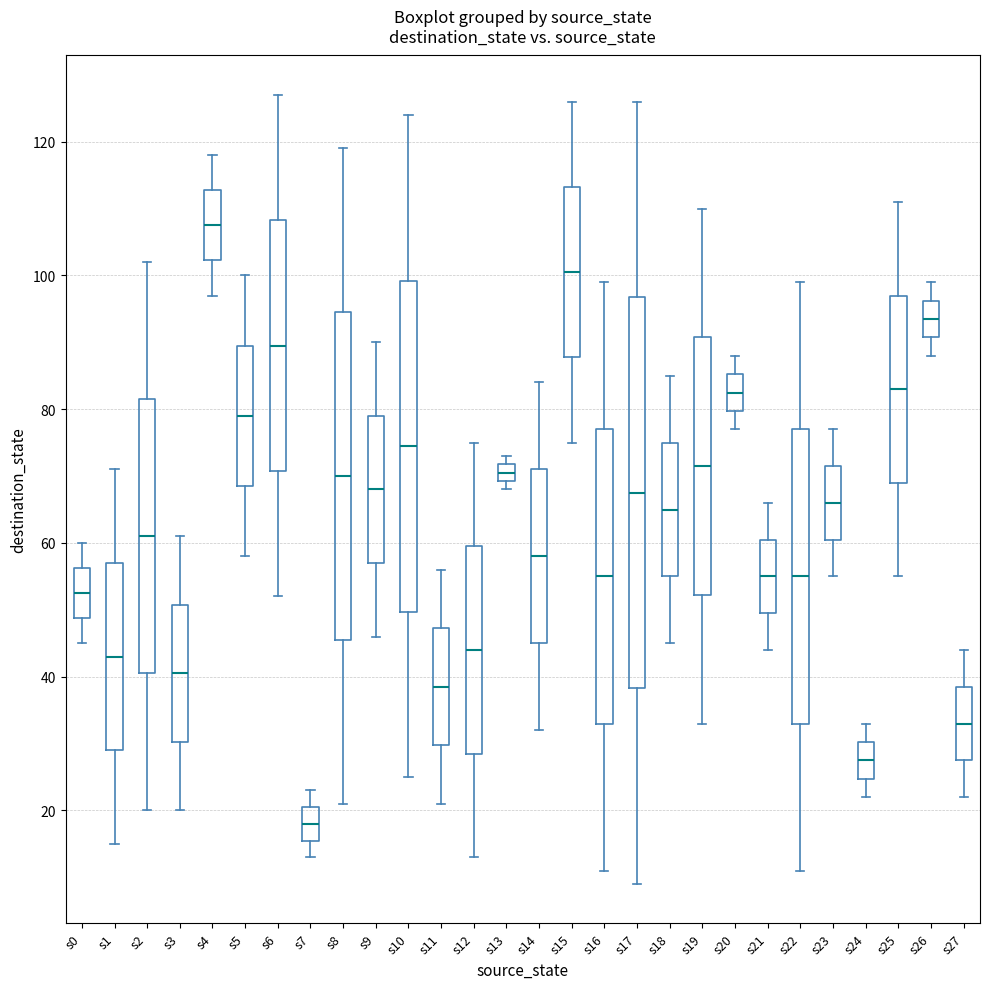

Where is the upper edge of the box for s6 on the y-axis? The values are not printed on the chart, so give them approximately, as read against the axis.

108